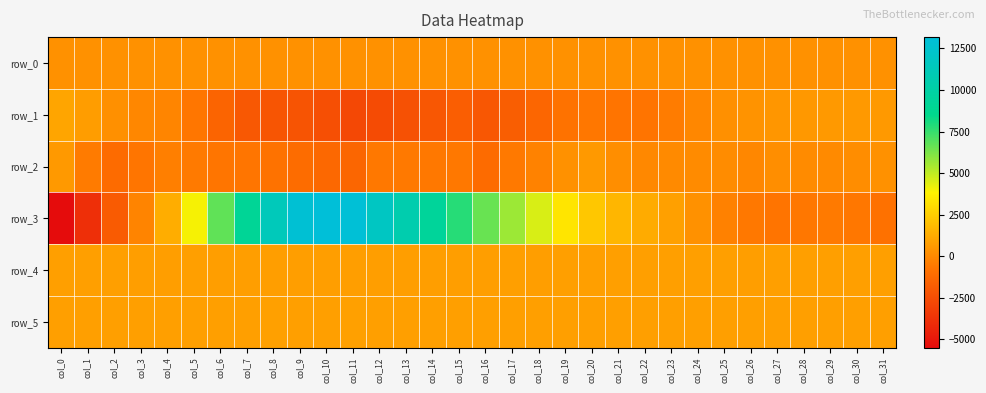

What is the difference between the maximum and second lowest values in the row_1 series?

3666.0